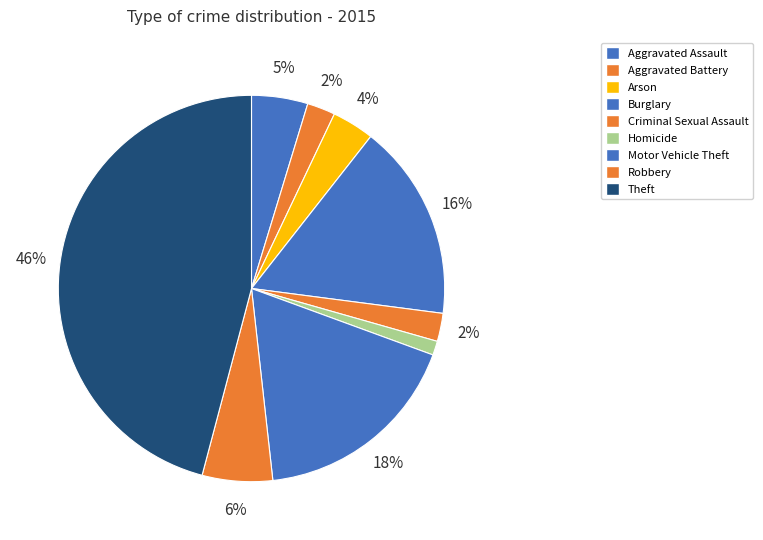

How many slices are in this pie chart?

9